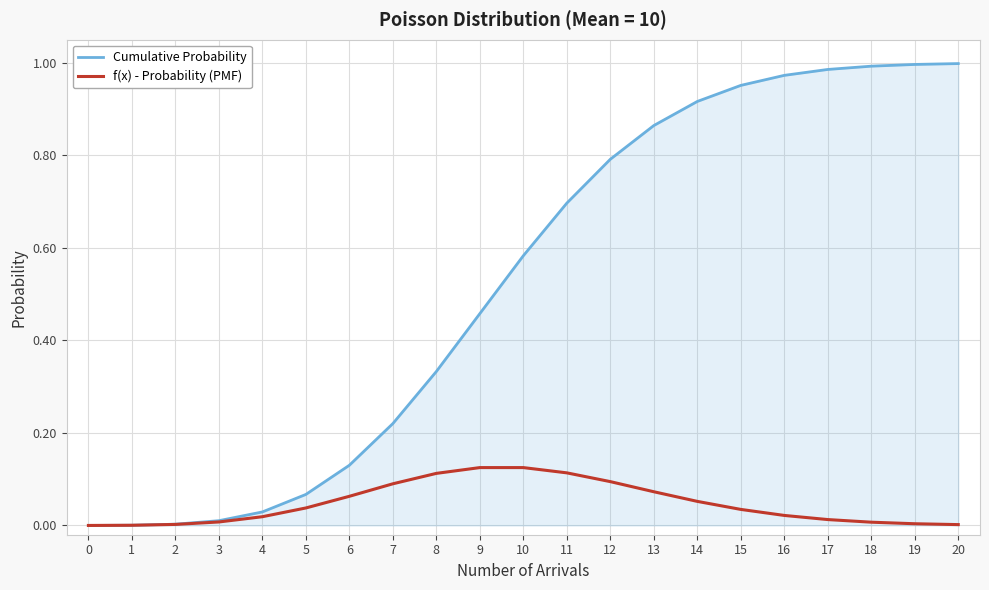

Which series has the largest total across all categories?

Cumulative Probability